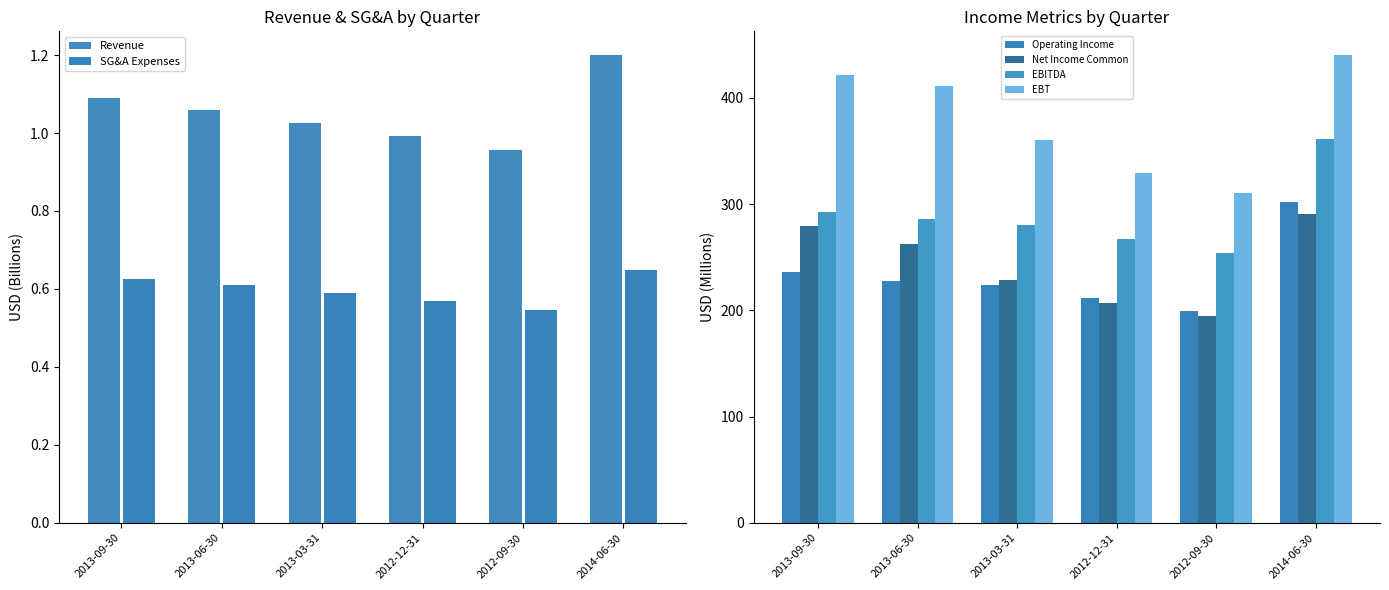

Rank the categories by EBT value from lowest to highest.

2012-09-30, 2012-12-31, 2013-03-31, 2013-06-30, 2013-09-30, 2014-06-30